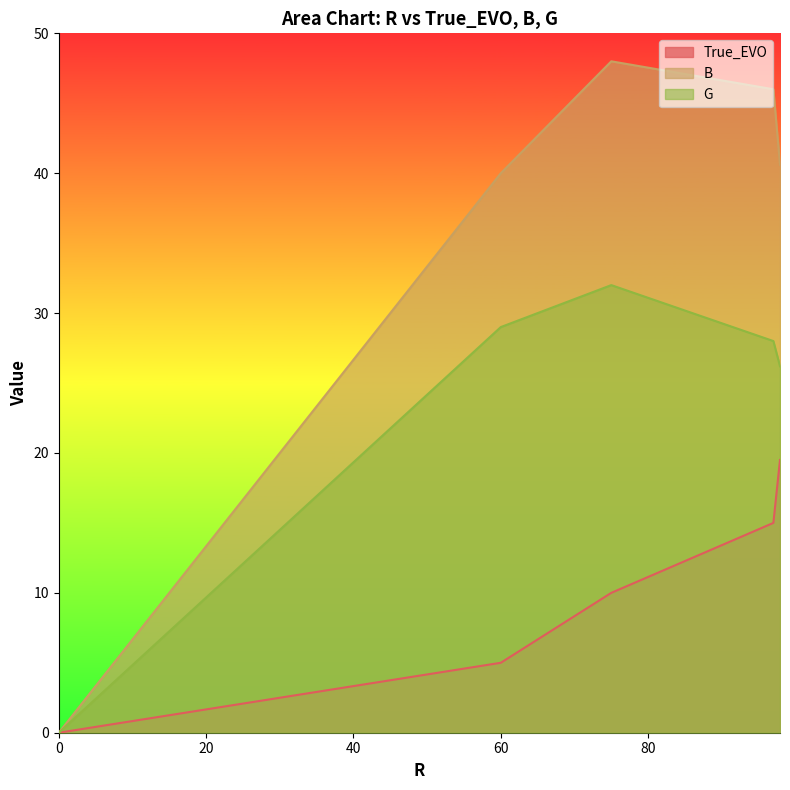

List the series in order of their overall mean, highest first.

B, G, True_EVO